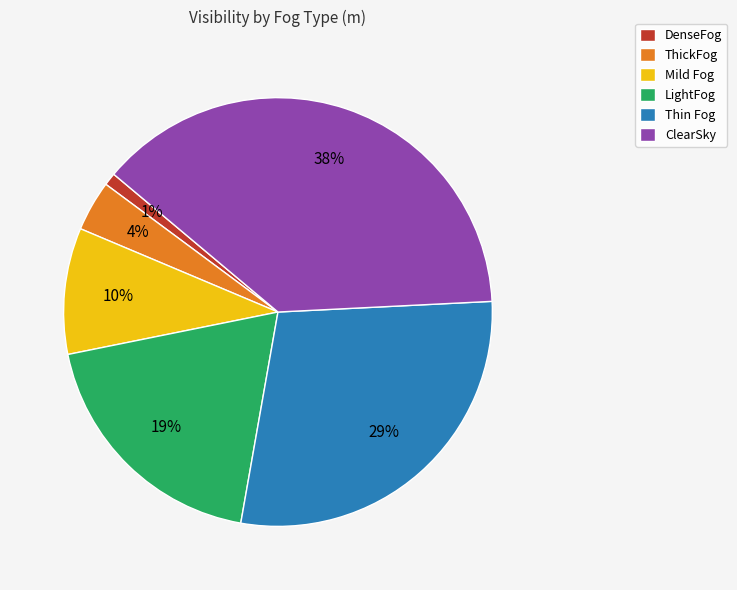

True or false: Thin Fog accounts for 29% of the total.

True